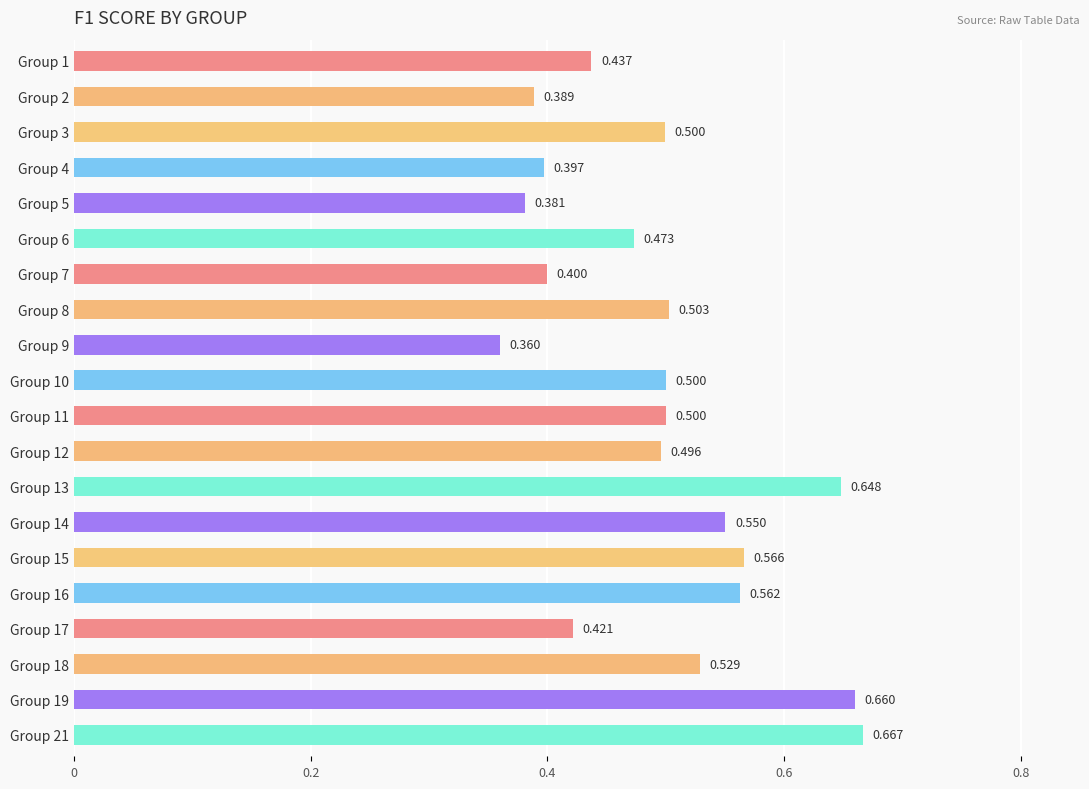

What is the minimum value shown in the chart?

0.4